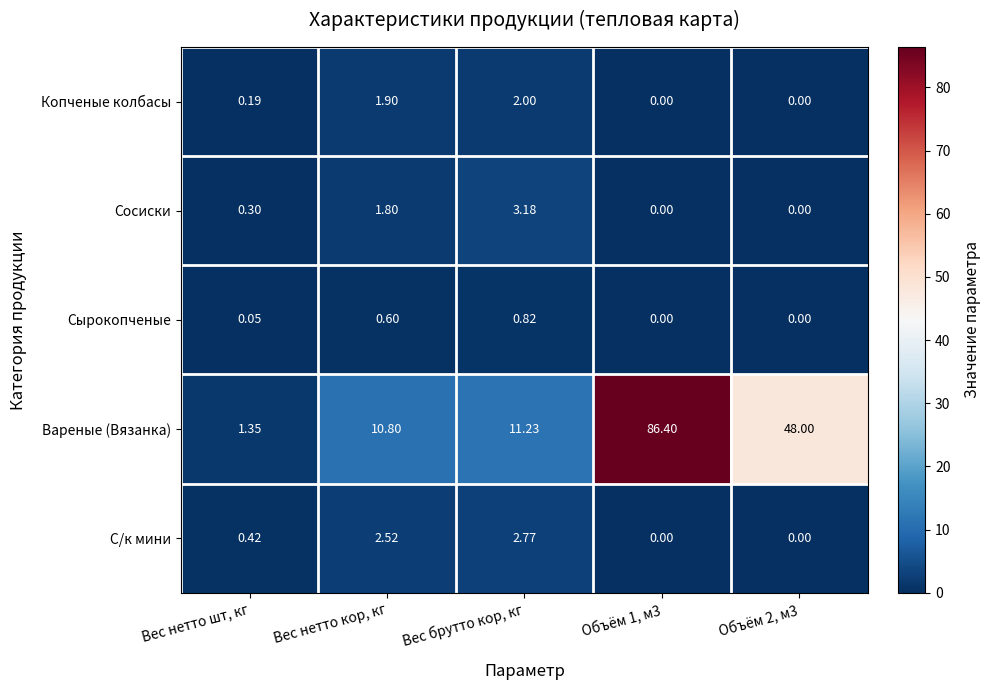

Which series has the largest total across all categories?

Вареные (Вязанка)